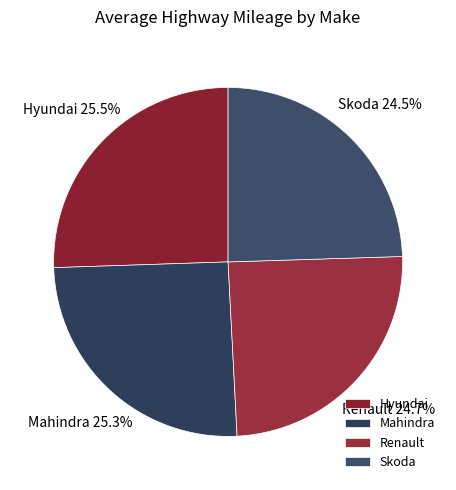

To the nearest percent, what is the combined percentage of Hyundai and Renault?

50%